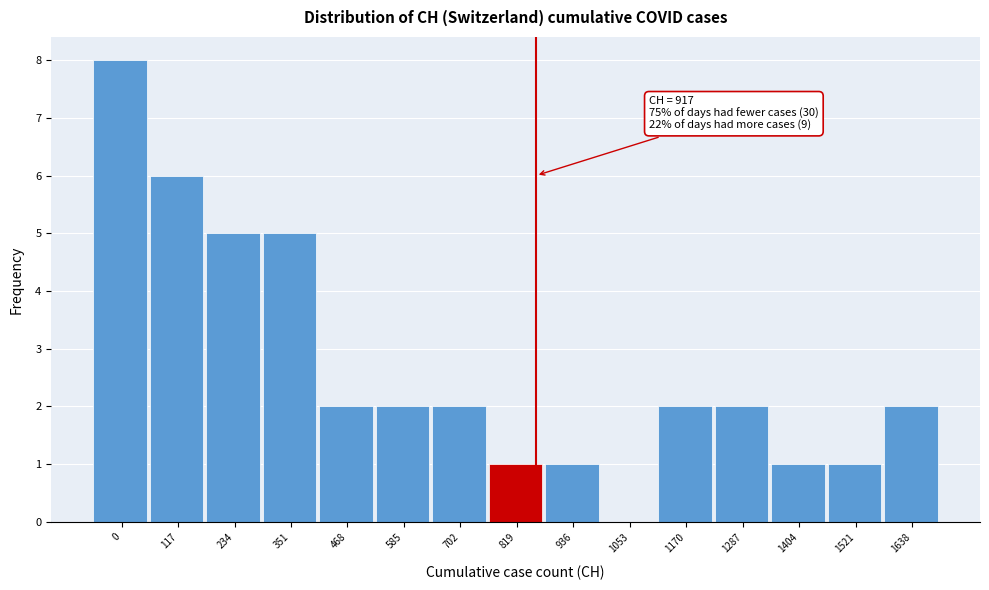

Reading left to right, what are all the values shown in this chart?

0=8	117=6	234=5	351=5	468=2	585=2	702=2	819=1	936=1	1053=0	1170=2	1287=2	1404=1	1521=1	1638=2